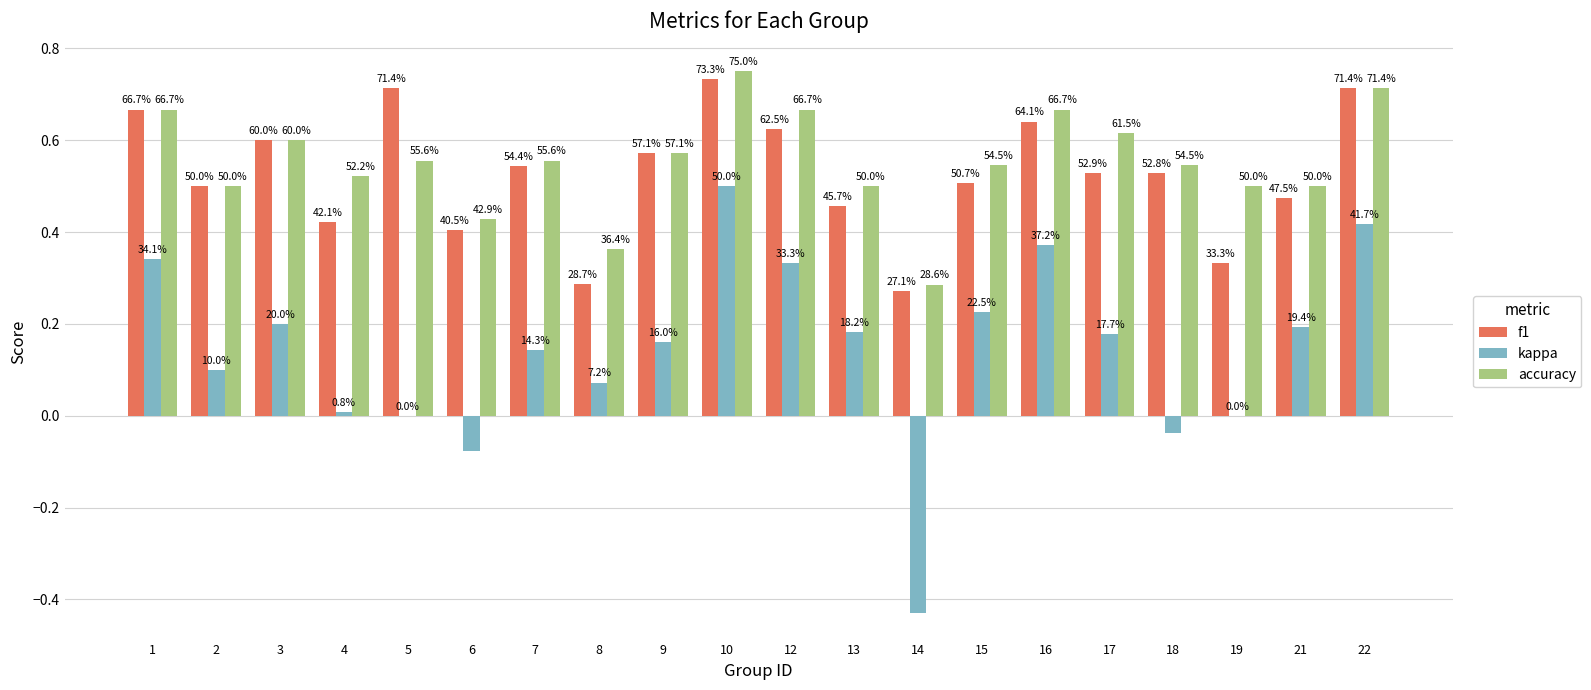

What are all the series names shown in the legend?

f1, kappa, accuracy